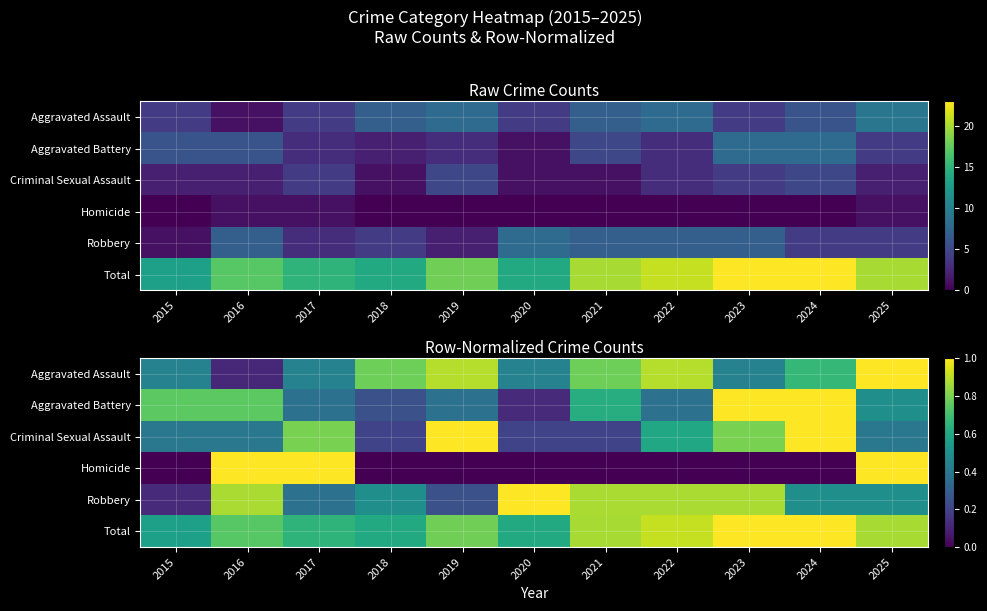

Rank the series by their maximum value, from lowest to highest.

Homicide, Criminal Sexual Assault, Aggravated Battery, Robbery, Aggravated Assault, Total